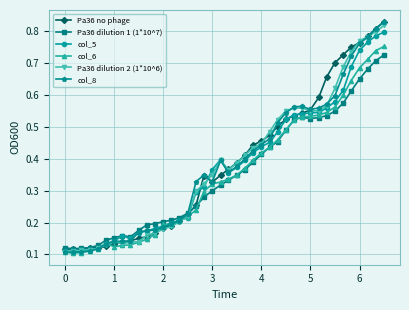

Count the col_8 values in the range 0 to 1.

40